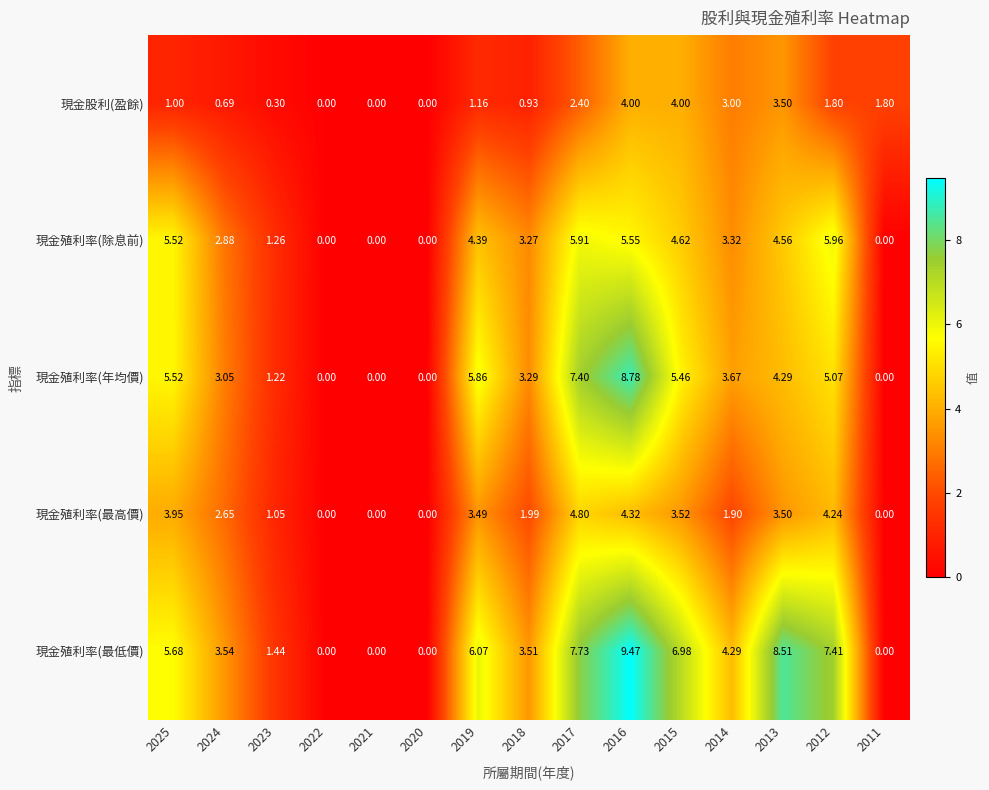

Which series has the largest total across all categories?

現金殖利率(最低價)